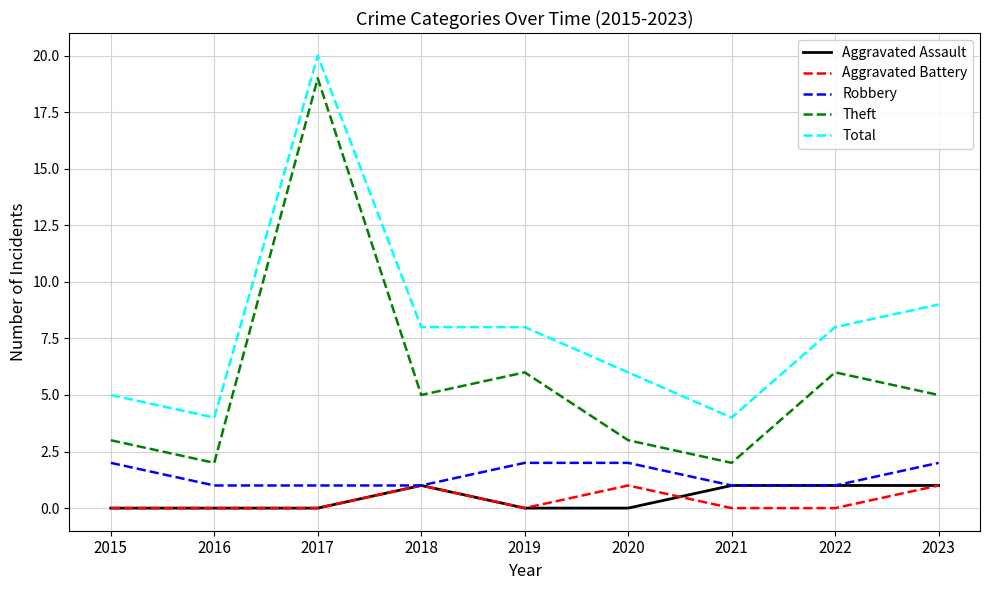

What is the highest value of the Aggravated Assault series?

1